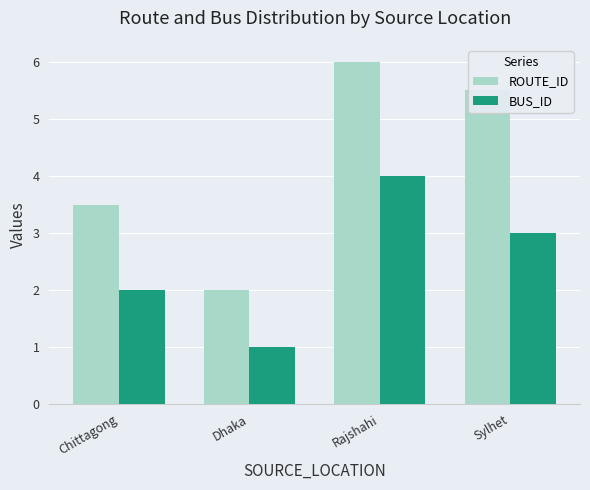

At which category does the chart reach its peak across all series?

Rajshahi